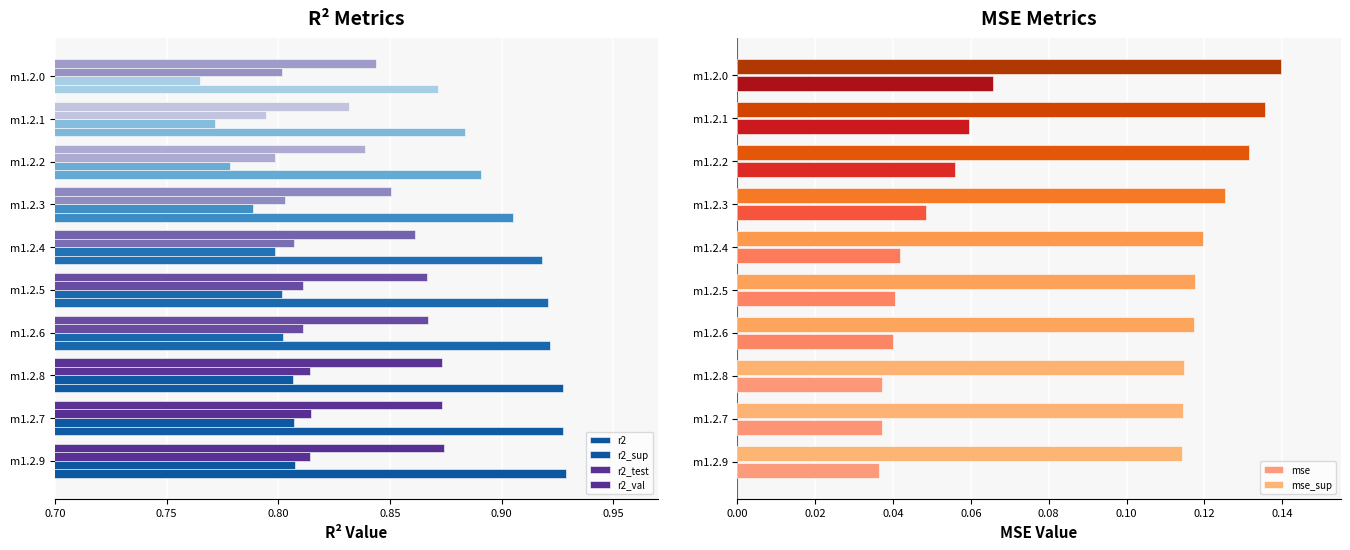

What is the label of the 2nd bar from the right?

m1.2.1